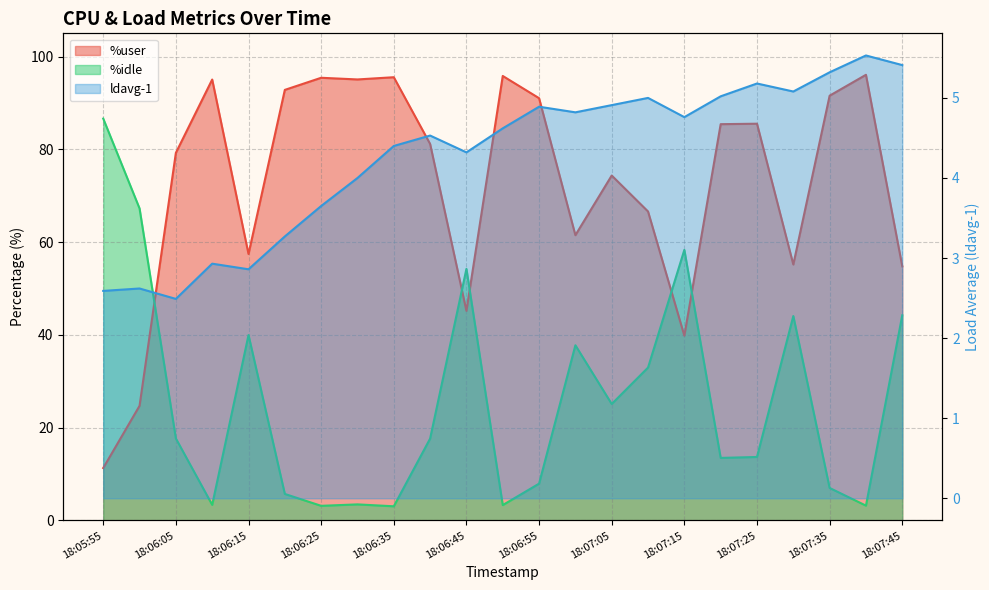

What is the label of the 15th point from the left?

18:07:05